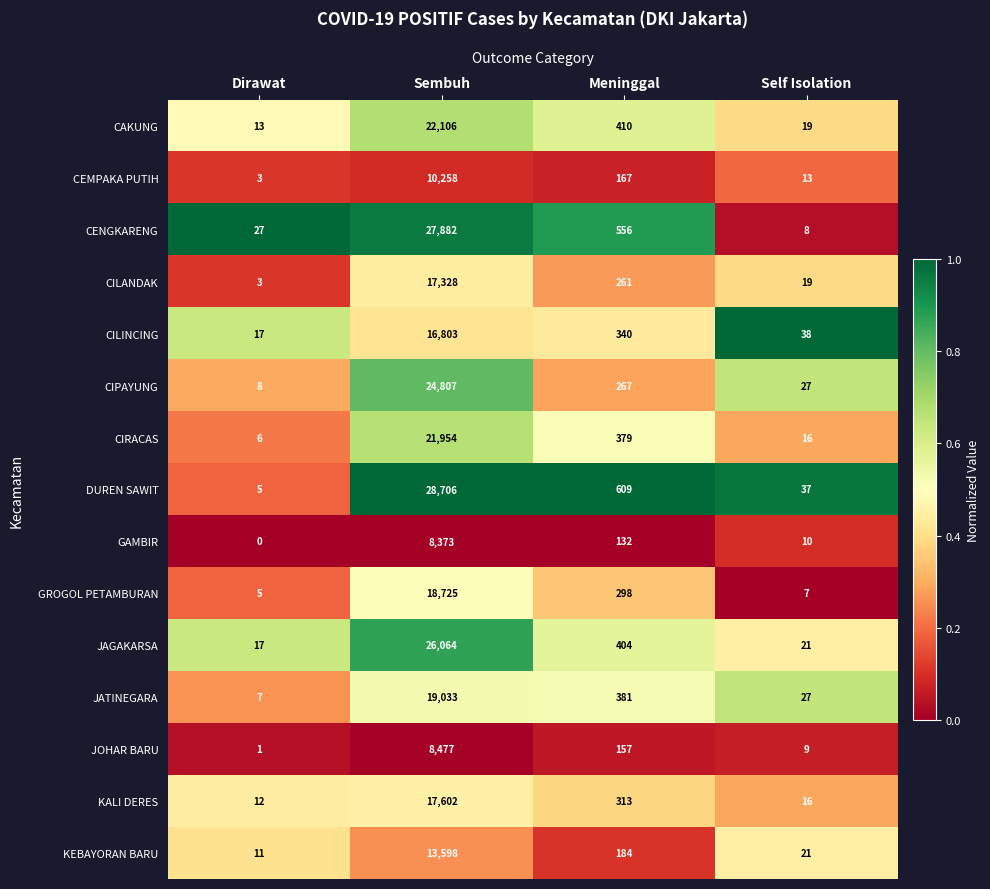

The JAGAKARSA series shows 404 at Meninggal. True or false?

True